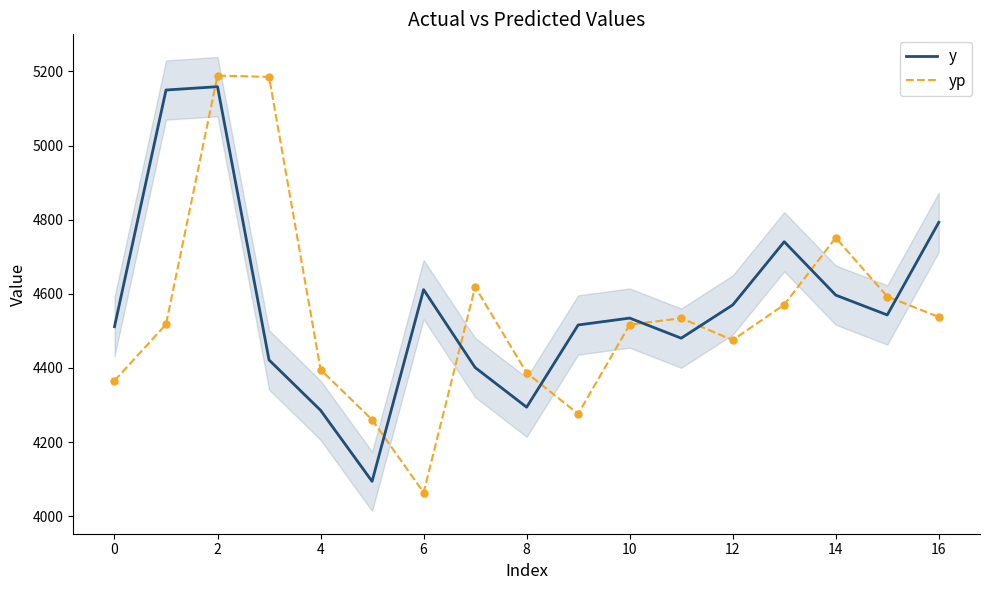

How many intersections are there between yp and y?

8